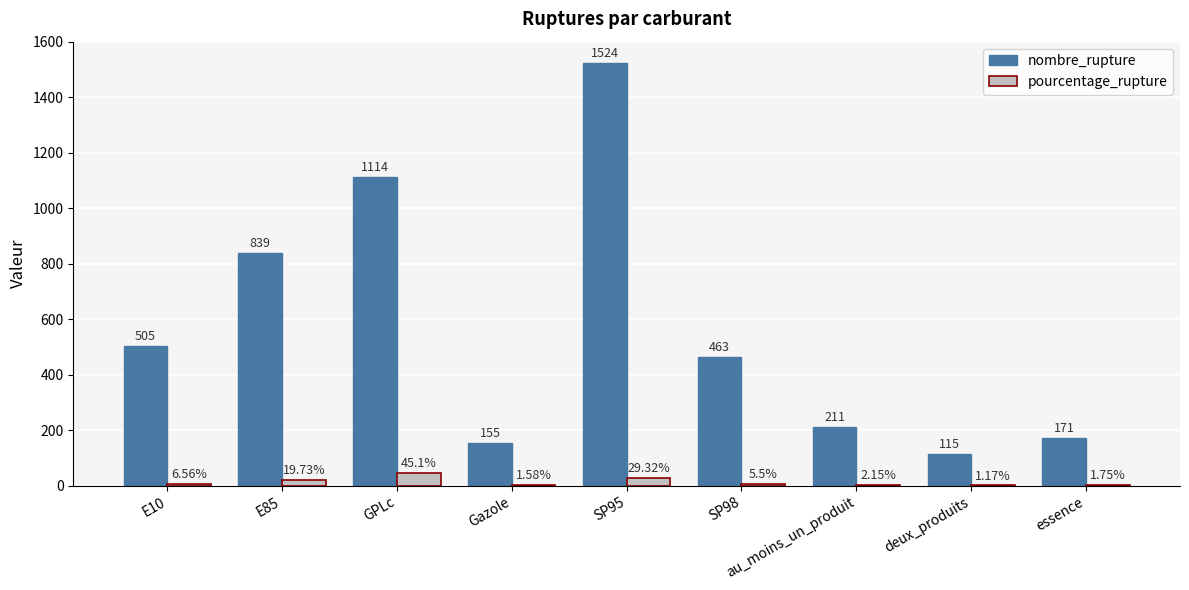

Is it true that nombre_rupture equals 1524.0 at SP95?

True